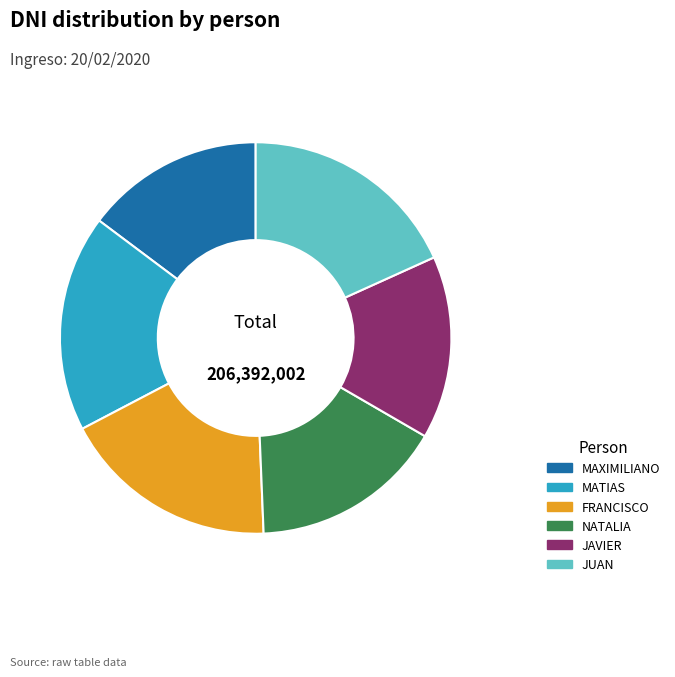

What is the ratio of the value at NATALIA to the value at MATIAS?

0.9